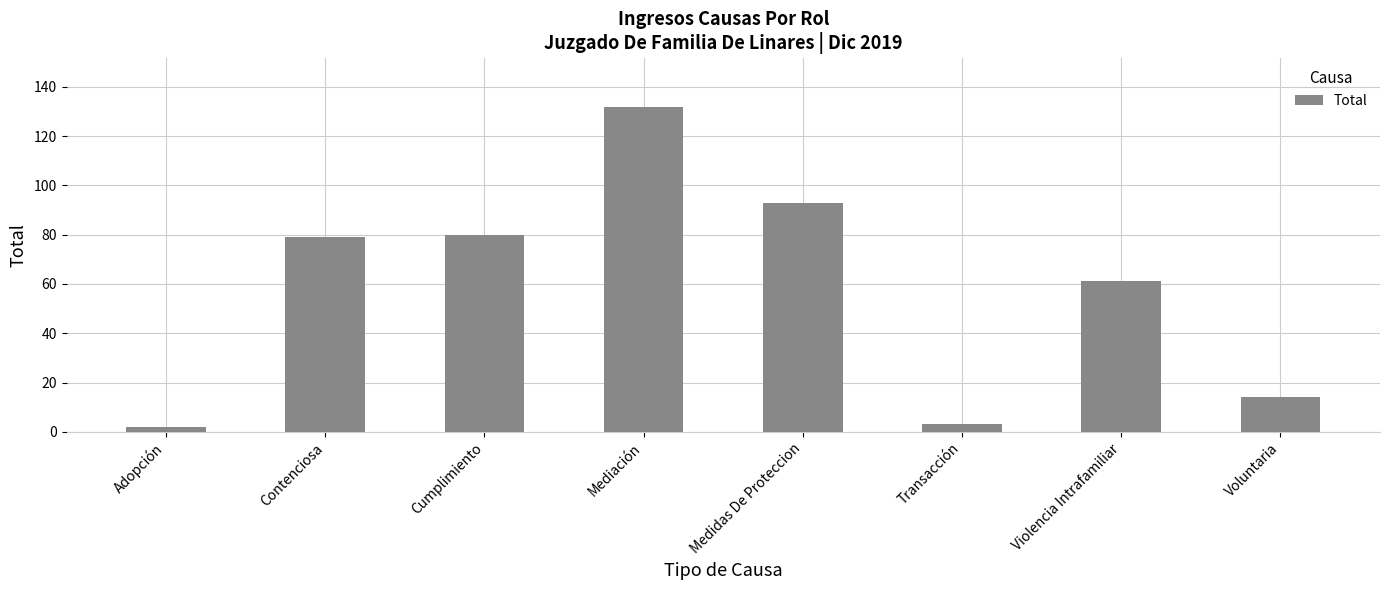

What is the maximum value shown in the chart?

132